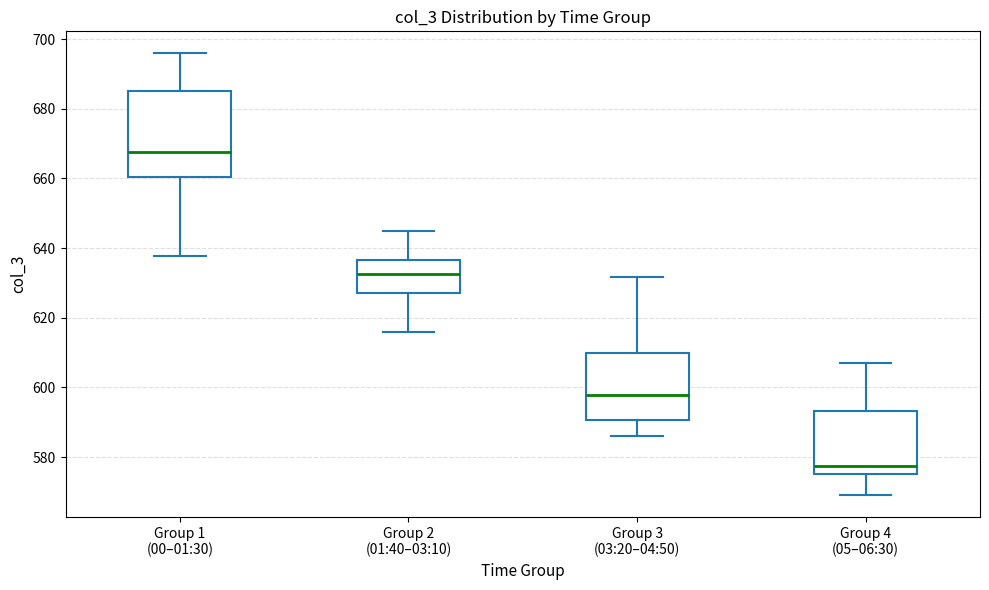

Reading left to right, read every box against the y-axis: the position of its median line, the range the box covers, and the ends of its whiskers. The values are not printed on the chart, so give them approximately, as read against the axis.

Group 1 (00–01:30): median 668, box 660 to 686, whiskers 638 to 696
Group 2 (01:40–03:10): median 632, box 628 to 636, whiskers 616 to 646
Group 3 (03:20–04:50): median 598, box 590 to 610, whiskers 586 to 632
Group 4 (05–06:30): median 578, box 576 to 594, whiskers 570 to 606